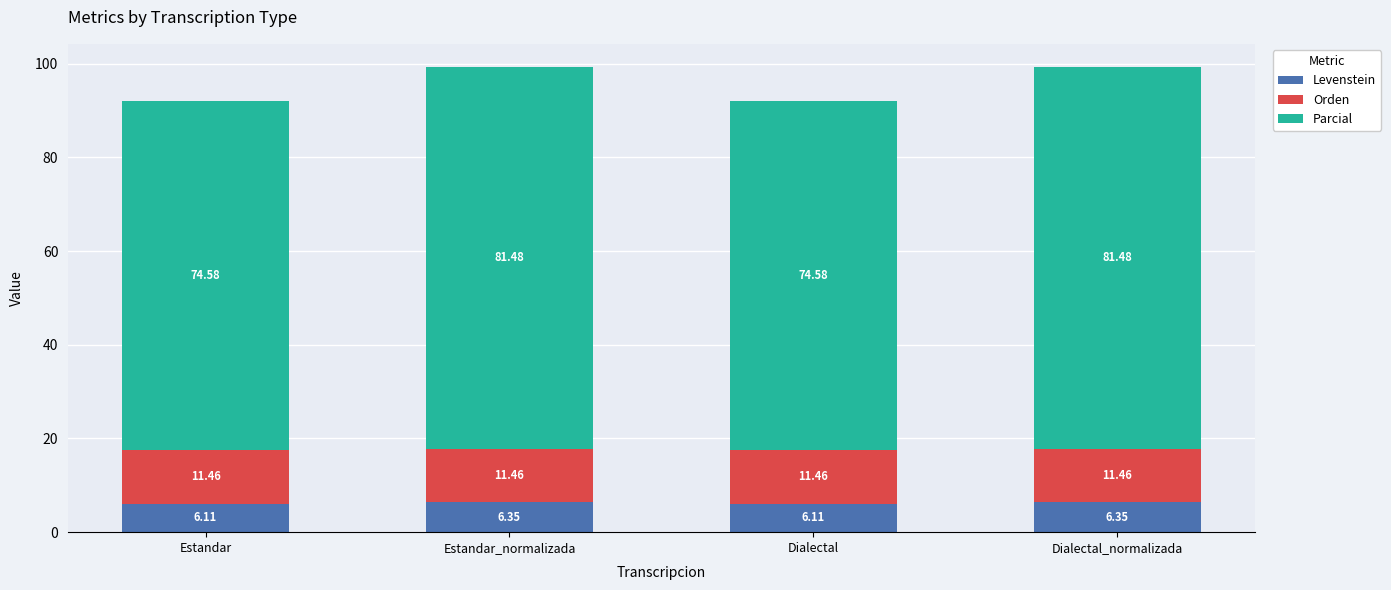

What is the total value across all series at Dialectal_normalizada?

99.3